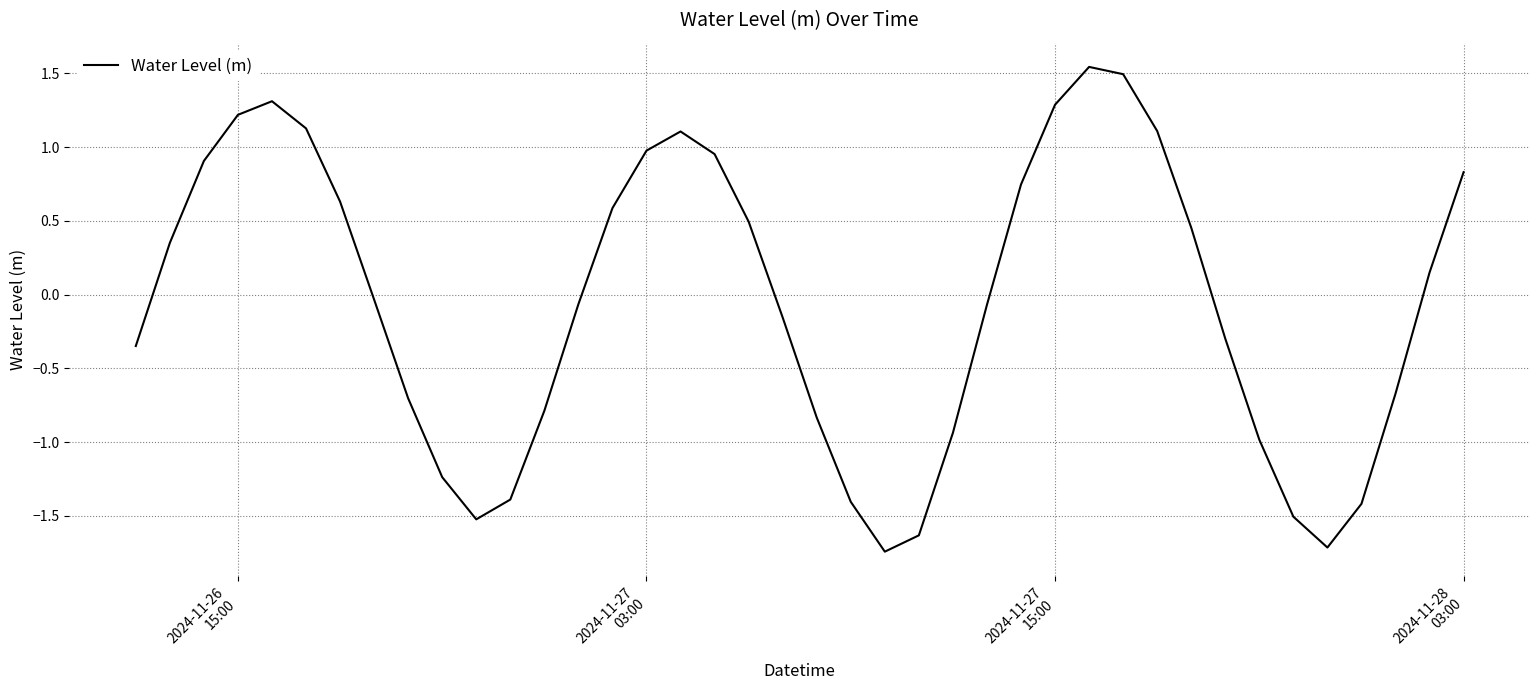

What is the difference between the maximum and minimum values?

3.3